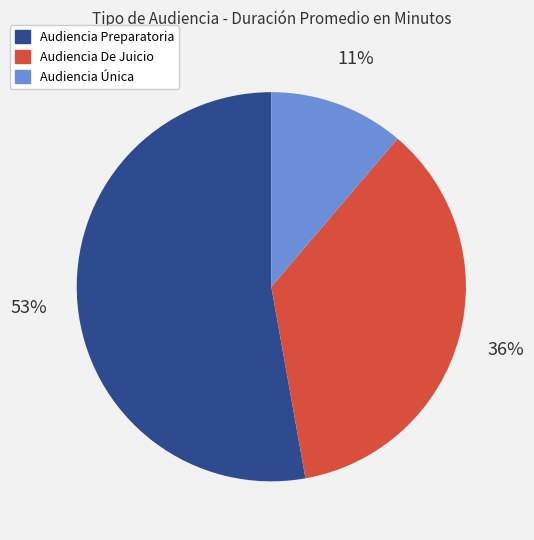

To the nearest percent, what portion does Audiencia De Juicio represent?

36%